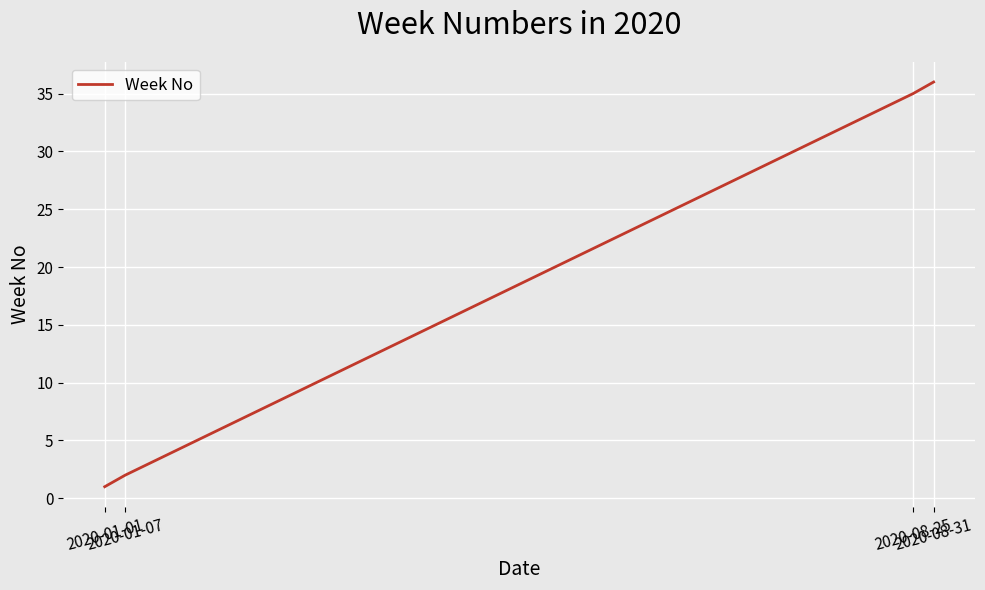

The chart shows a value of 19 at 2020-08-31. True or false?

False